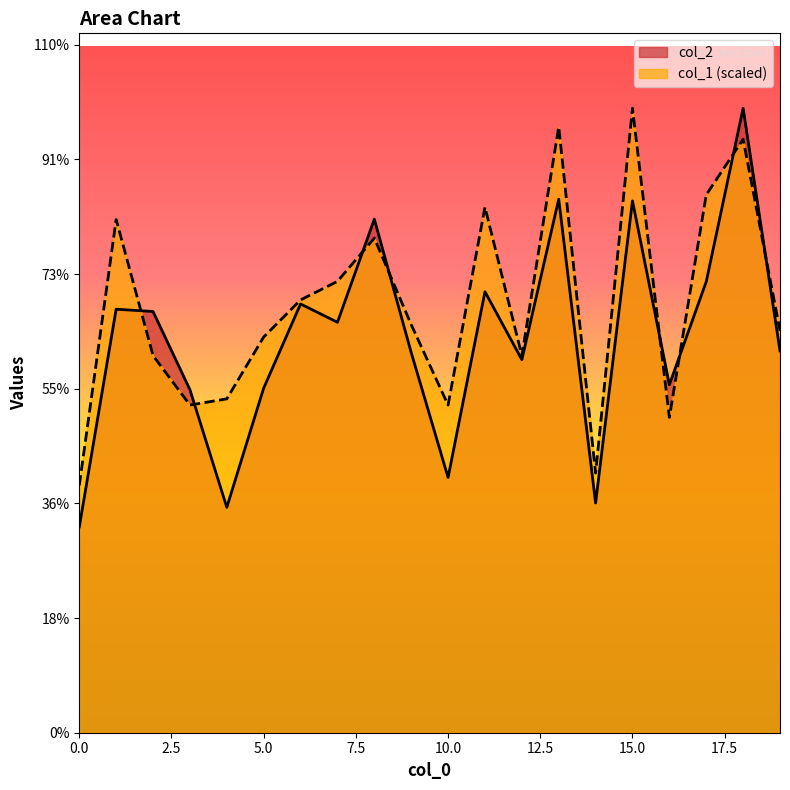

Between 5 and 19, which series saw the biggest shift?

col_2